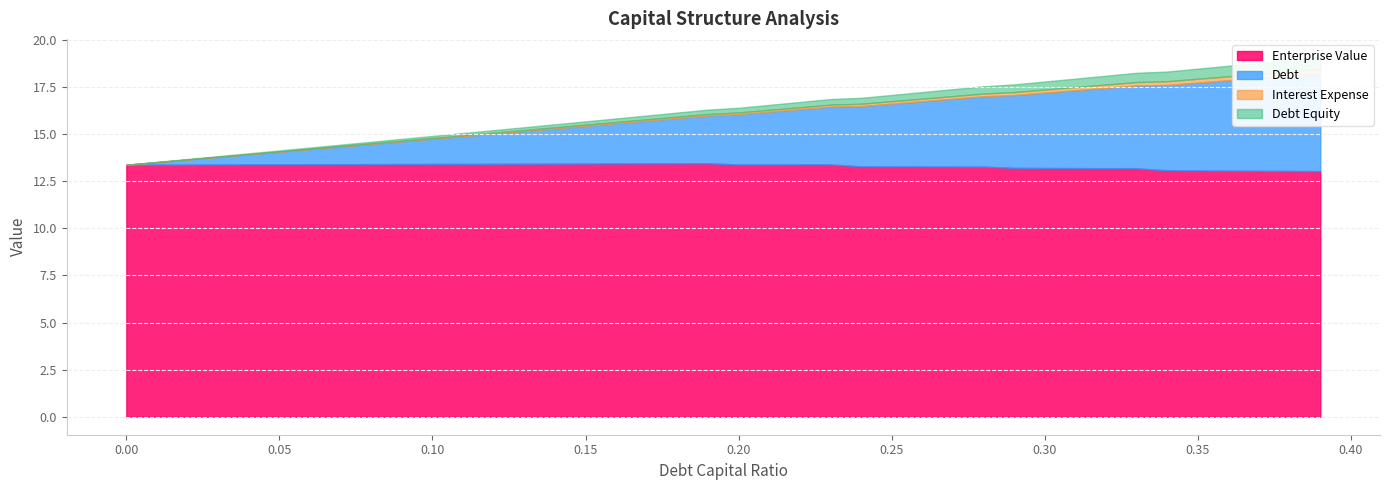

Reading left to right, transcribe all the data shown in this chart.

debt_capital: 0.0	0.0	0.0	0.0	0.0	0.1	0.1	0.1	0.1	0.1	0.1	0.1	0.1	0.1	0.1	0.1	0.2	0.2	0.2	0.2	0.2	0.2	0.2	0.2	0.2	0.2	0.3	0.3	0.3	0.3	0.3	0.3	0.3	0.3	0.3	0.3	0.4	0.4	0.4	0.4
enterprise_value: 13.4	13.4	13.4	13.4	13.4	13.4	13.4	13.4	13.4	13.4	13.4	13.4	13.4	13.4	13.4	13.4	13.4	13.4	13.5	13.5	13.4	13.4	13.4	13.4	13.3	13.3	13.3	13.3	13.3	13.2	13.2	13.2	13.2	13.2	13.1	13.1	13.1	13.1	13.0	13.0
debt: 0.0	0.1	0.3	0.4	0.5	0.7	0.8	0.9	1.1	1.2	1.3	1.5	1.6	1.7	1.9	2.0	2.1	2.3	2.4	2.5	2.7	2.8	2.9	3.1	3.2	3.3	3.5	3.6	3.7	3.9	4.0	4.1	4.3	4.4	4.5	4.7	4.8	4.9	5.1	5.2
interest_expense: 0.0	0.0	0.0	0.0	0.0	0.0	0.0	0.0	0.0	0.0	0.0	0.0	0.1	0.1	0.1	0.1	0.1	0.1	0.1	0.1	0.1	0.1	0.1	0.1	0.1	0.1	0.1	0.1	0.1	0.2	0.2	0.2	0.2	0.2	0.2	0.2	0.2	0.2	0.2	0.2
debt_equity: 0.0	0.0	0.0	0.0	0.0	0.1	0.1	0.1	0.1	0.1	0.1	0.1	0.1	0.1	0.2	0.2	0.2	0.2	0.2	0.2	0.2	0.3	0.3	0.3	0.3	0.3	0.4	0.4	0.4	0.4	0.4	0.4	0.5	0.5	0.5	0.5	0.6	0.6	0.6	0.6